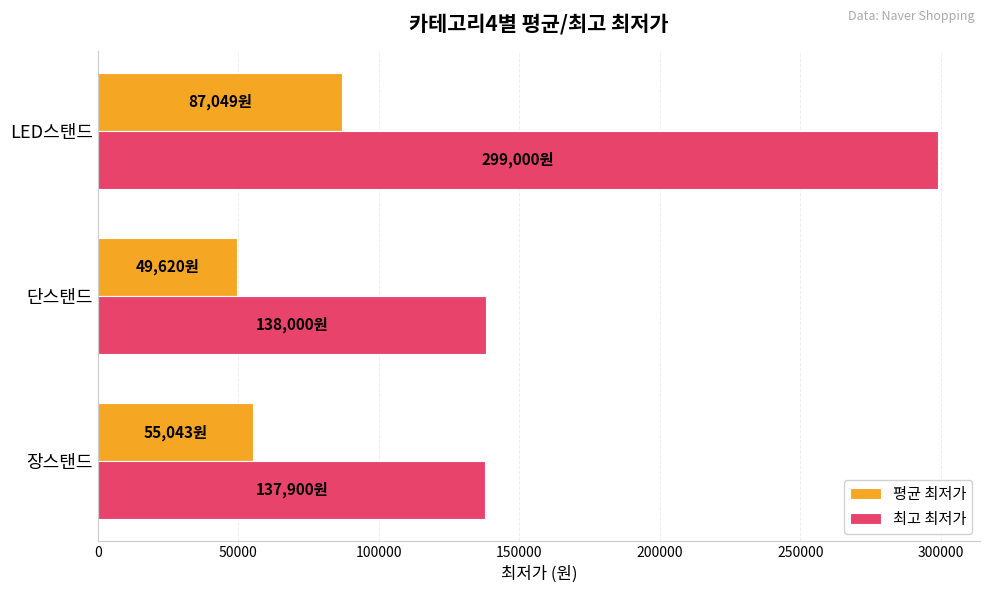

Between 단스탠드 and LED스탠드, which series saw the biggest shift?

최고 최저가